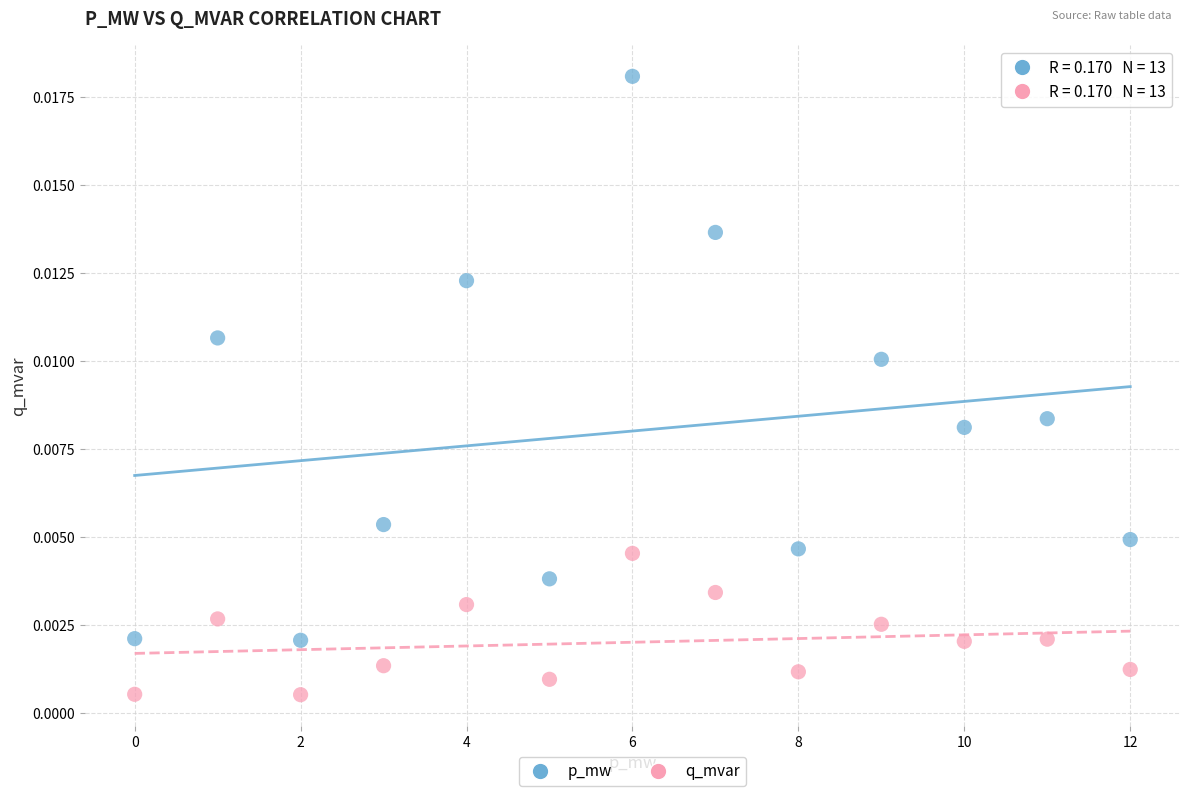

Which series has the largest Y range (max minus min)?

p_mw